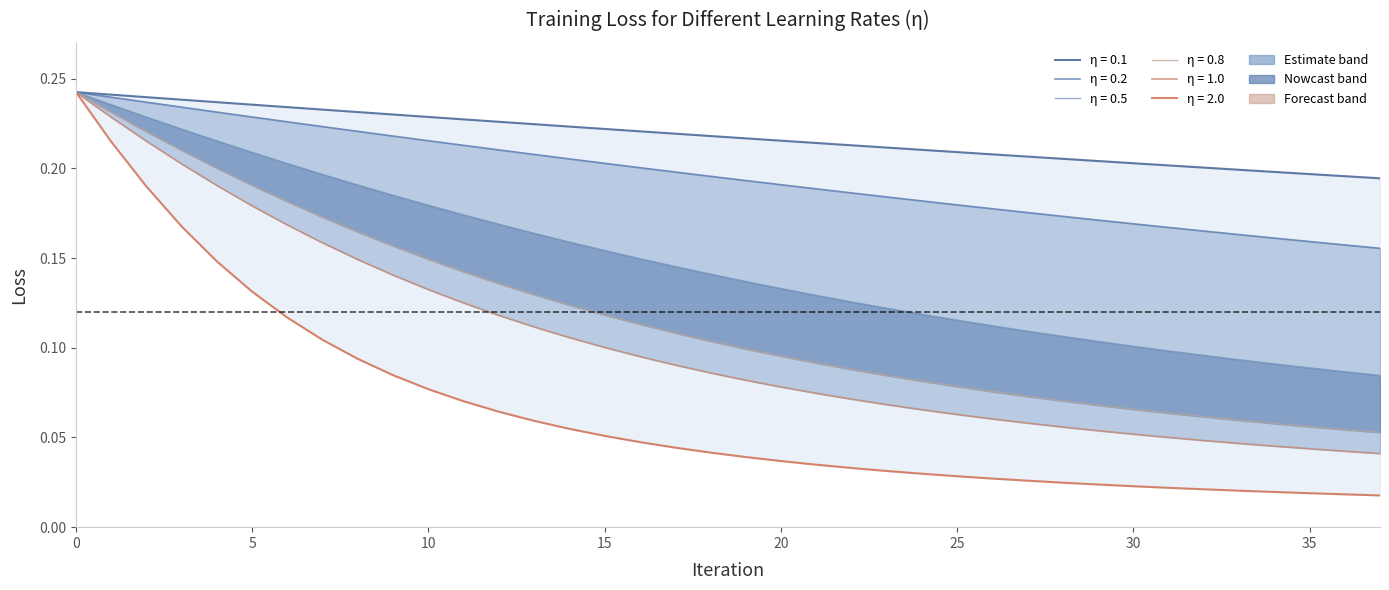

Does the chart display data point markers on the line(s)?

No